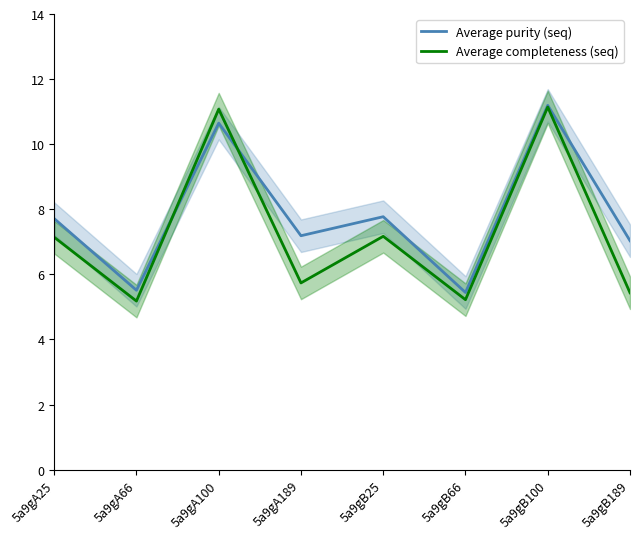

Is it true that Average purity (seq) equals 7.0 at 5a9gB189?

True